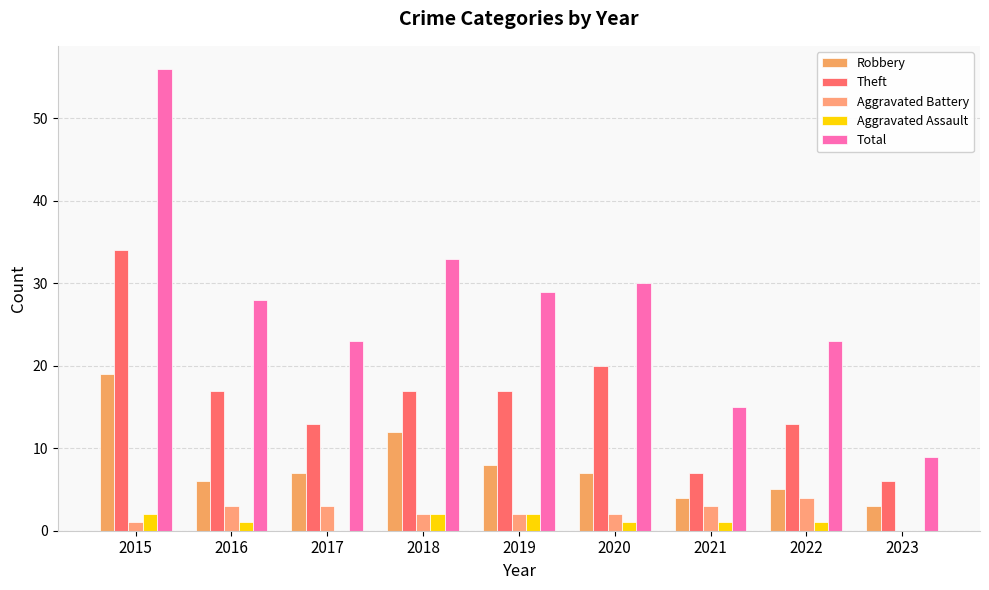

What is the highest value of the Theft series?

34